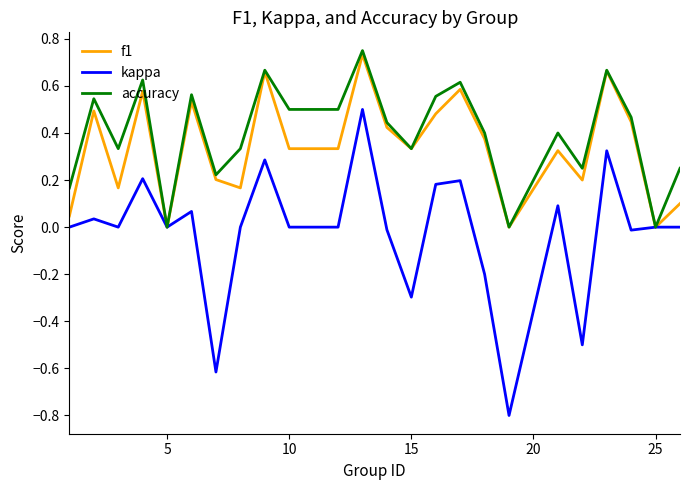

Which series has the largest total across all categories?

accuracy